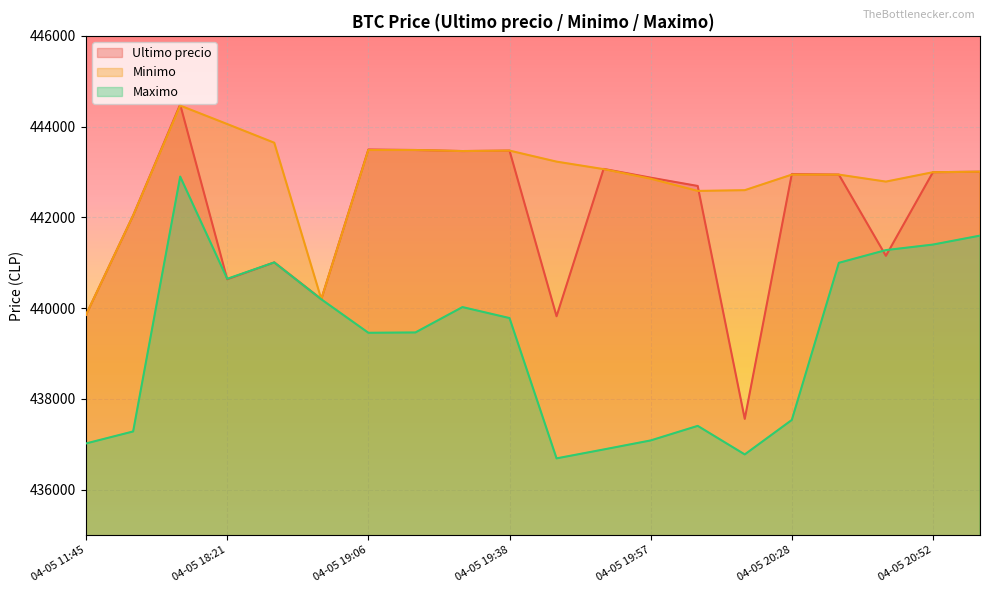

Rank the series by their maximum value, from highest to lowest.

Ultimo precio, Minimo, Maximo